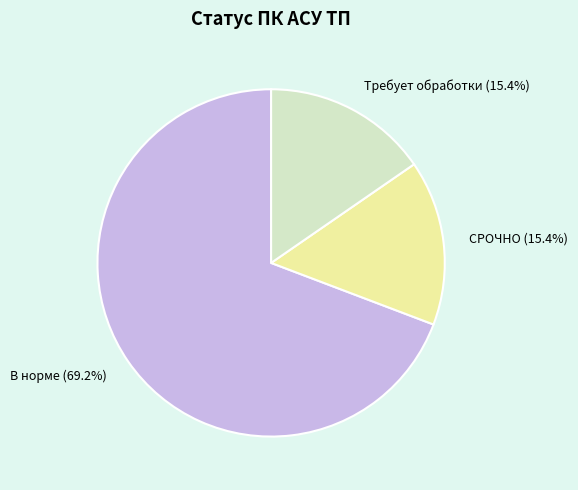

Is there a majority slice in this chart?

Yes